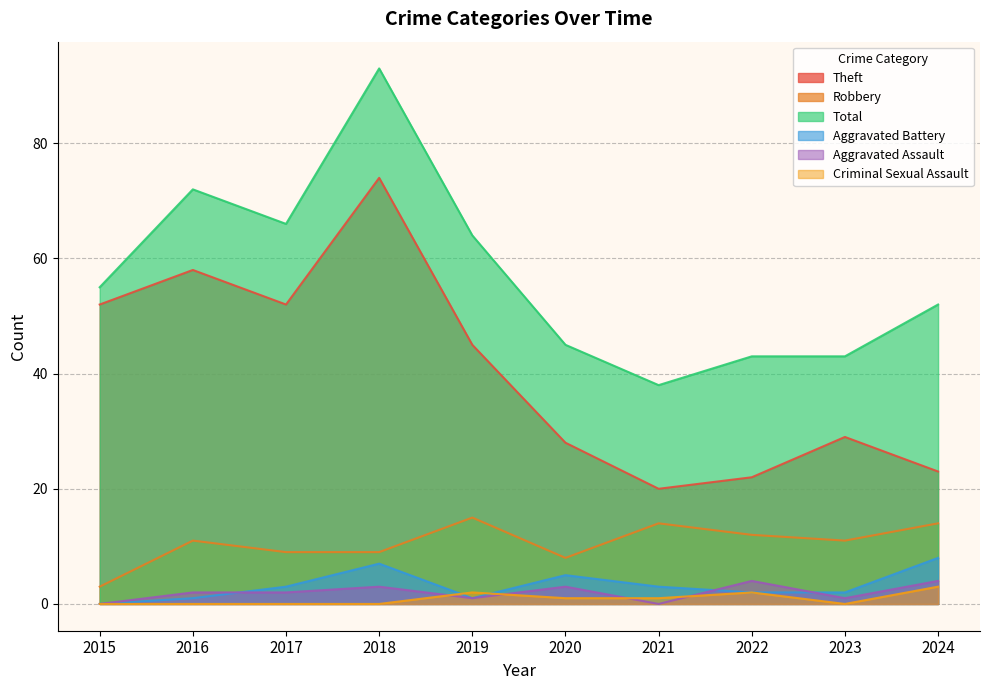

What is the approximate value of Total at 2023?

43